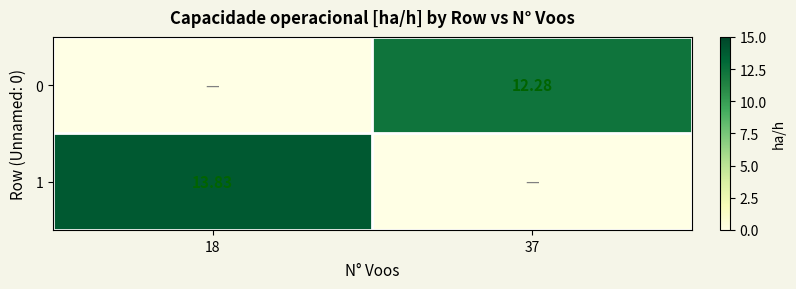

What is the difference between the maximum and minimum values in the 0 series?

12.3